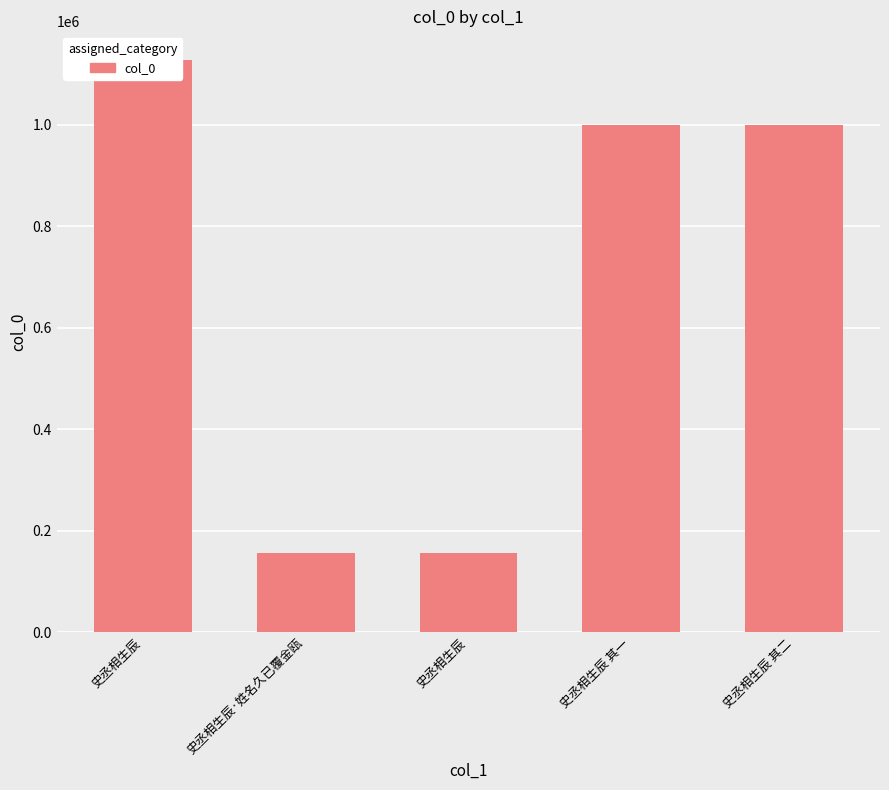

Is it true that the value at 史丞相生辰 is 155650?

True